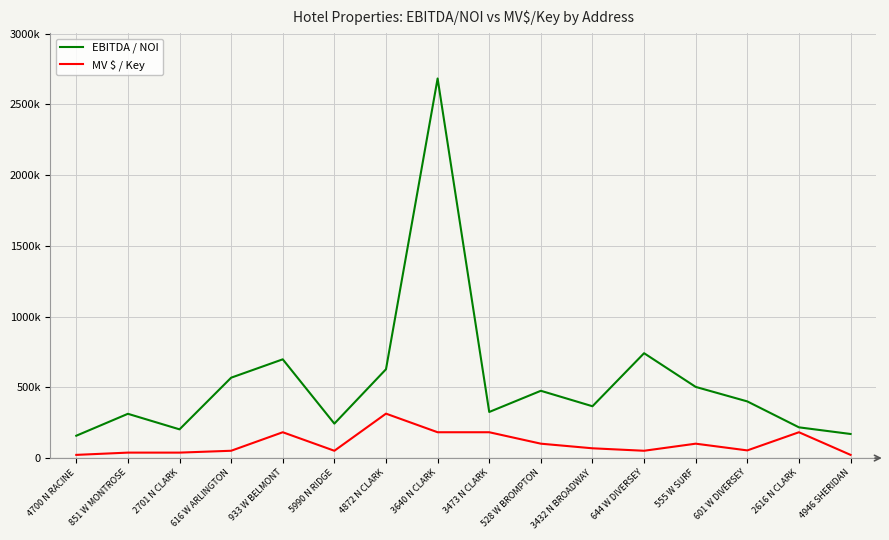

Rank the series at 3640 N CLARK from highest to lowest value.

EBITDA / NOI, MV $ / Key